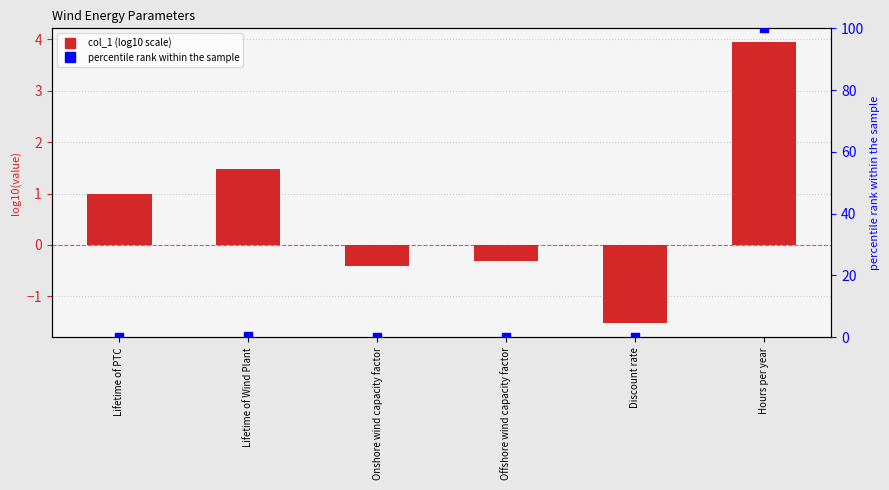

Which series has the largest total across all categories?

percentile rank within the sample